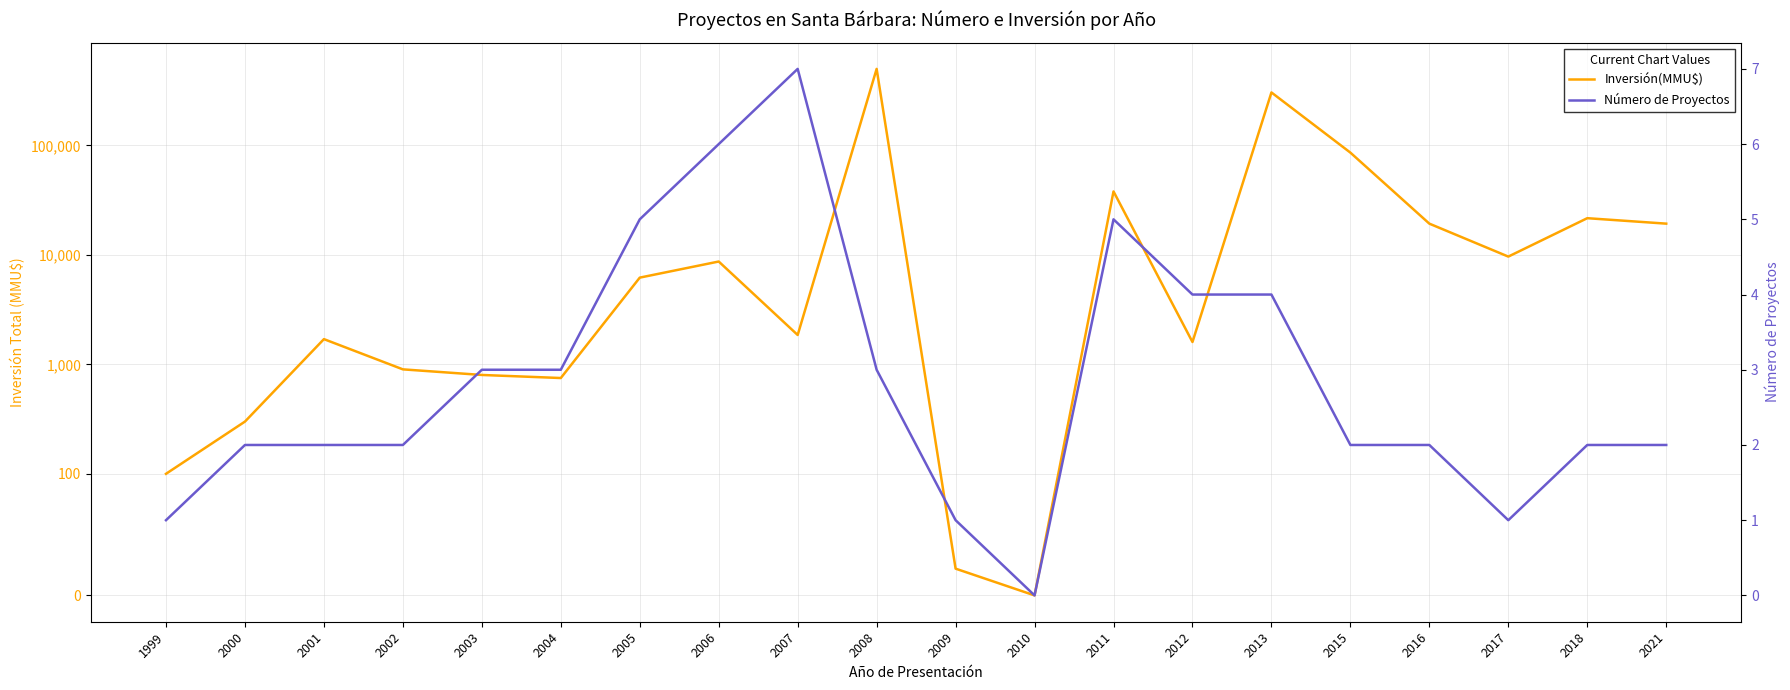

How many interior local peaks does the Inversión(MMU$) series have?

6